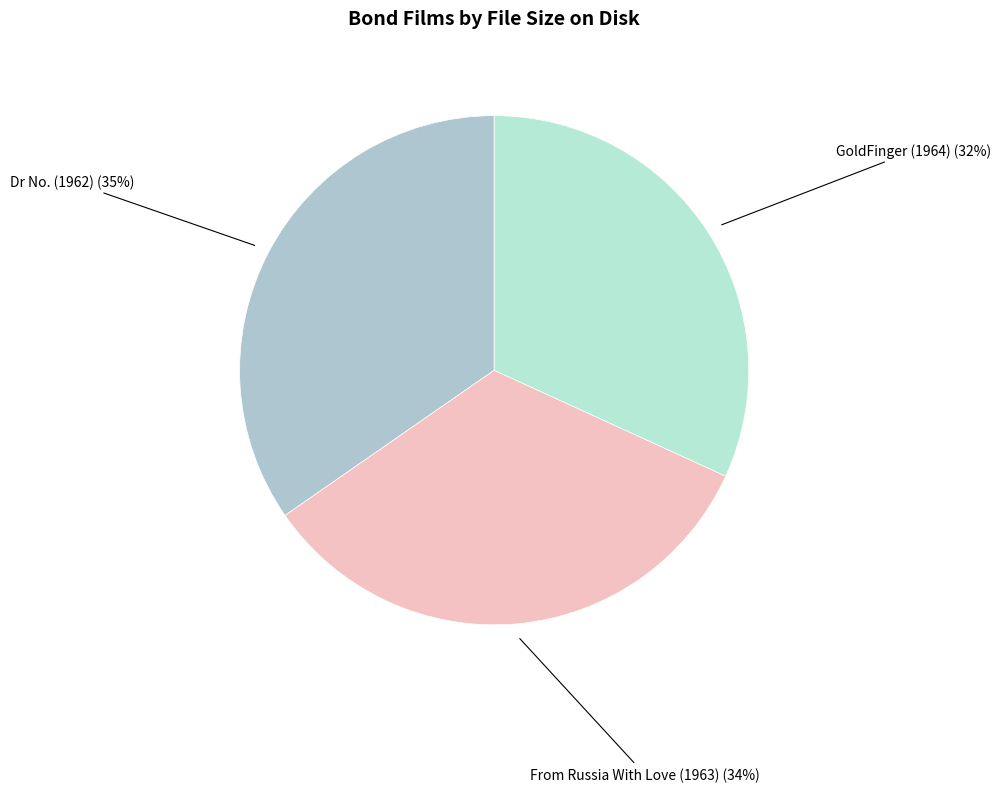

How many segments does this pie chart have?

3